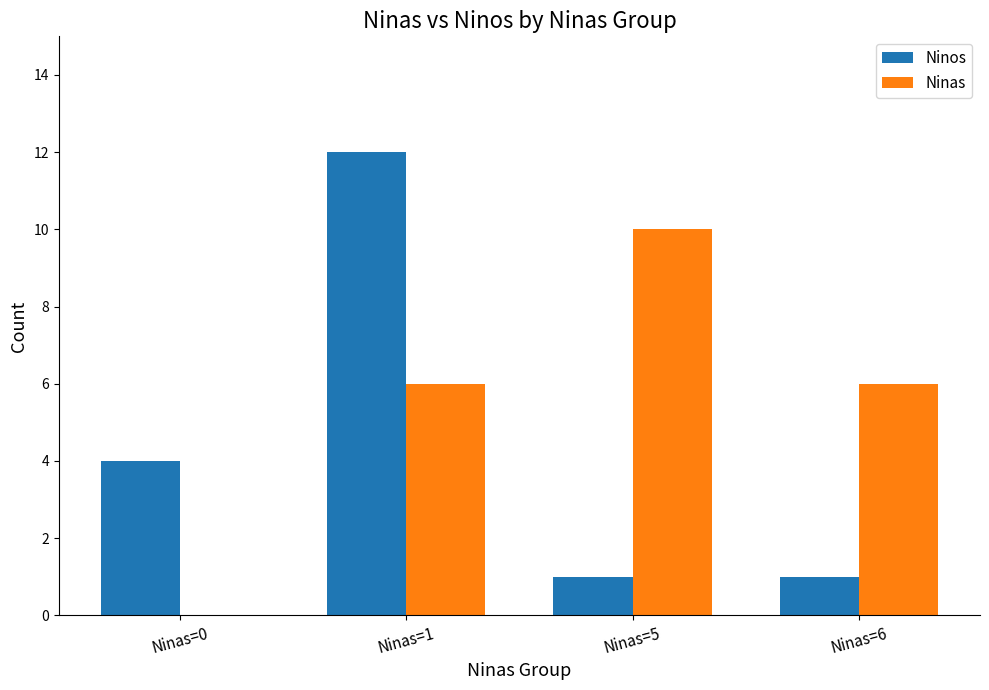

Which series has the largest range (max minus min)?

Ninos